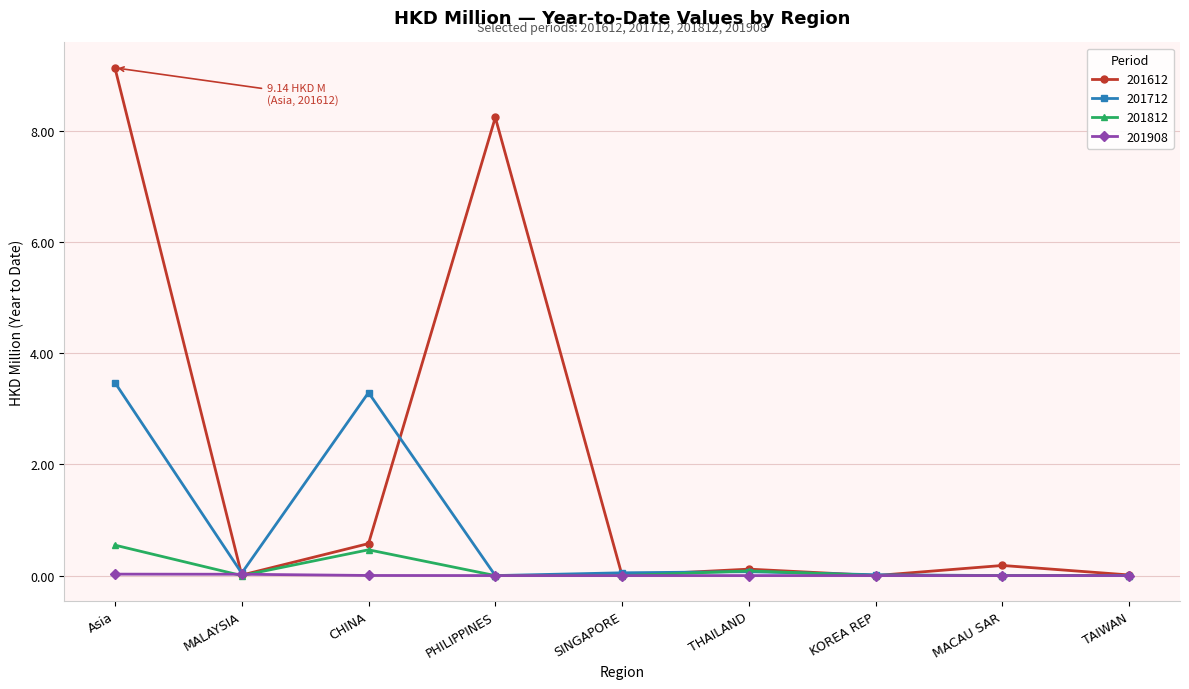

Rank the series by their maximum value, from lowest to highest.

201908, 201812, 201712, 201612